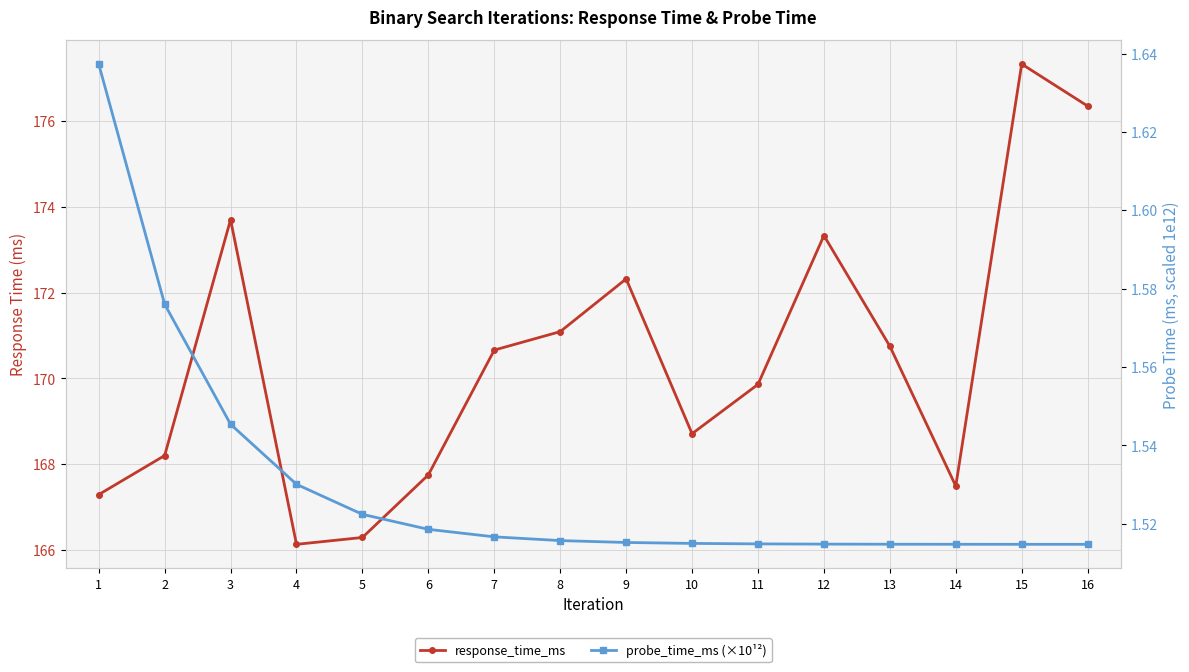

What is the minimum value shown in the chart?

1.5